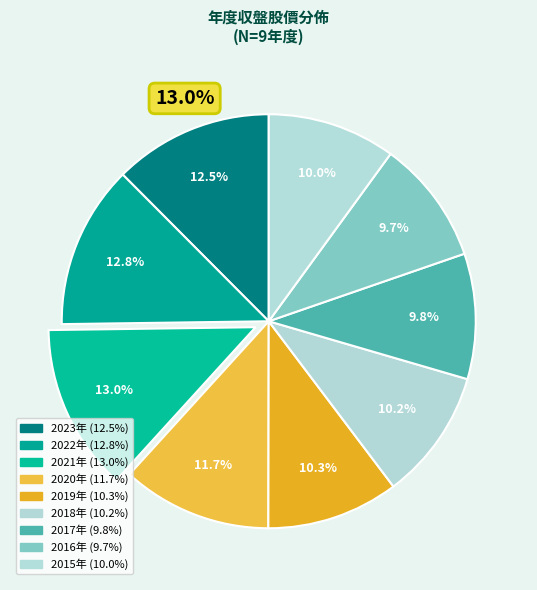

True or false: 2023 accounts for 24% of the total.

False